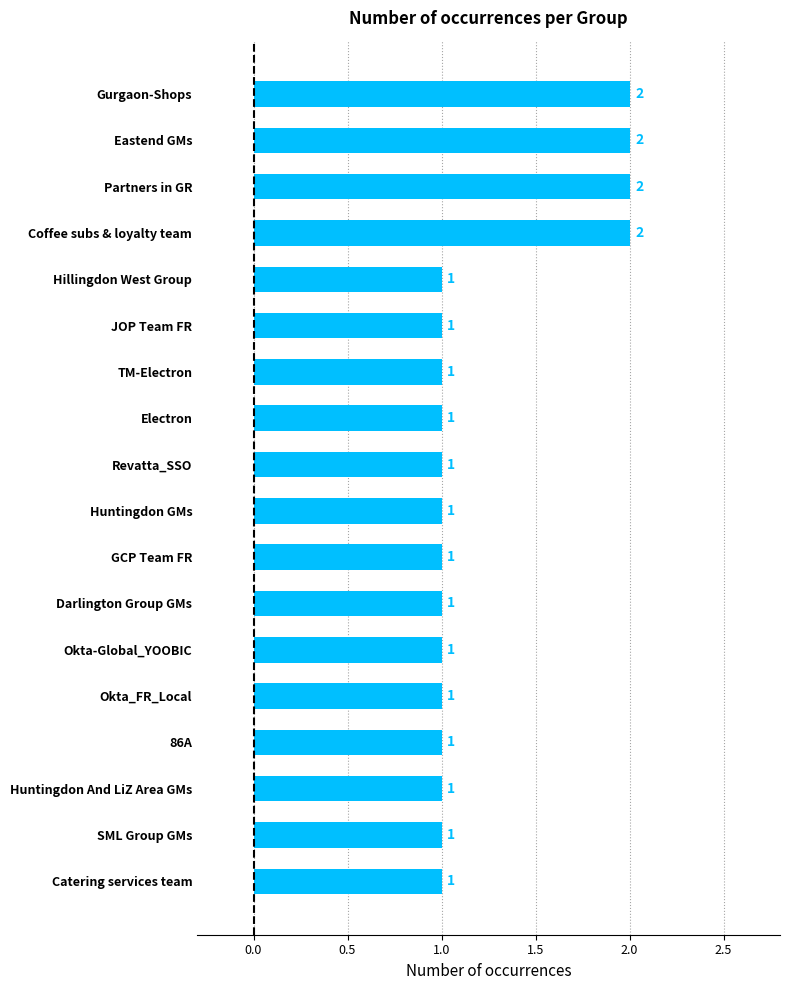

What is the ratio of the value at 86A to the value at Eastend GMs?

0.5